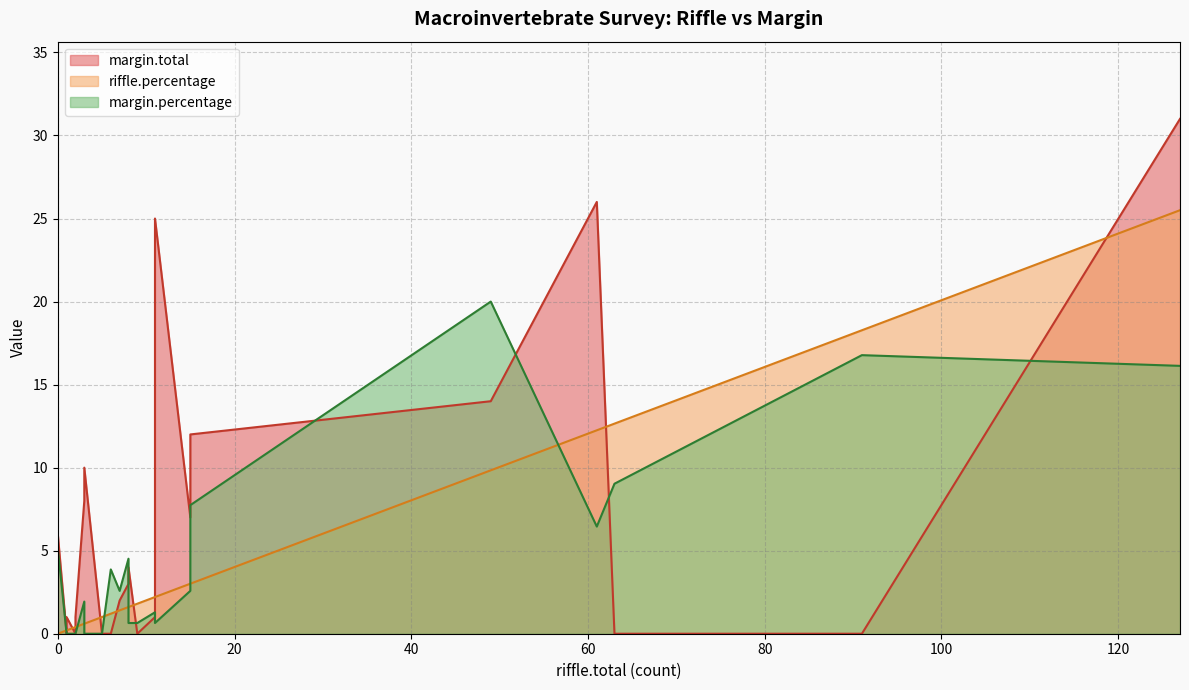

Rank the series by their maximum value, from lowest to highest.

margin.percentage, riffle.percentage, margin.total